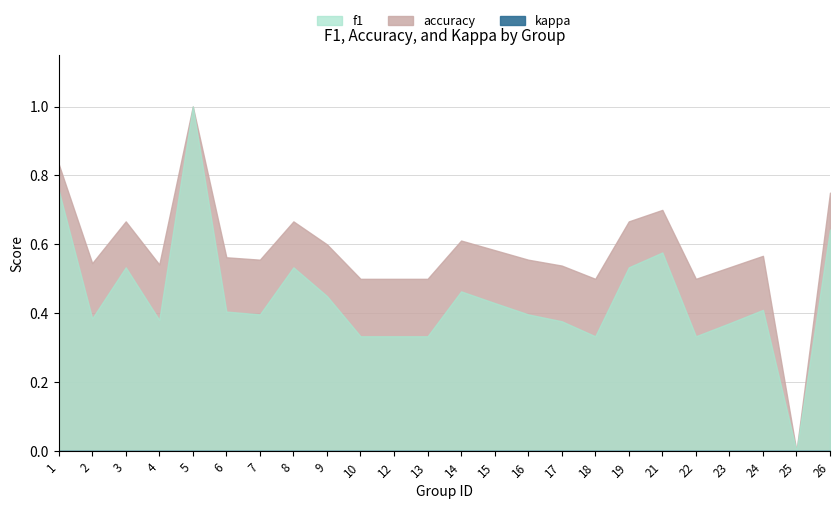

Is the value of kappa at 16 greater than the value of f1 at 4?

No